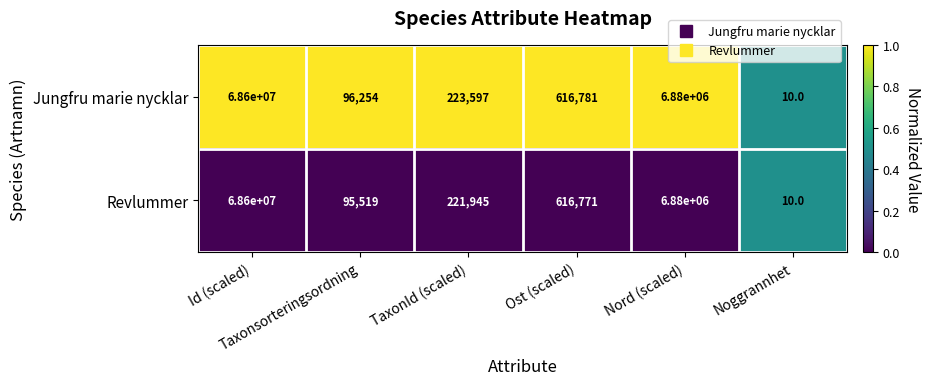

What is the maximum value for Revlummer?

68600000